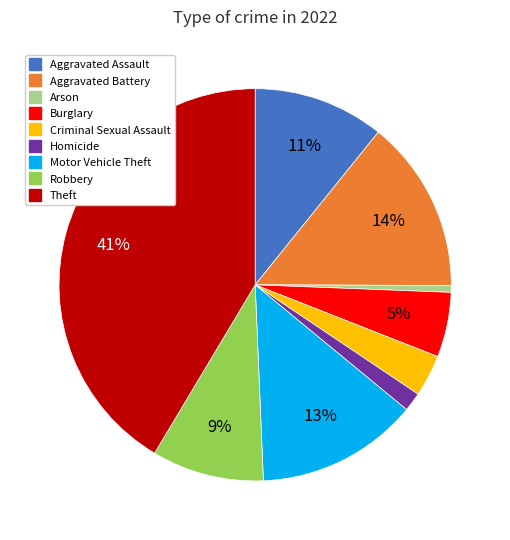

Does Robbery account for over 50% of the chart?

No